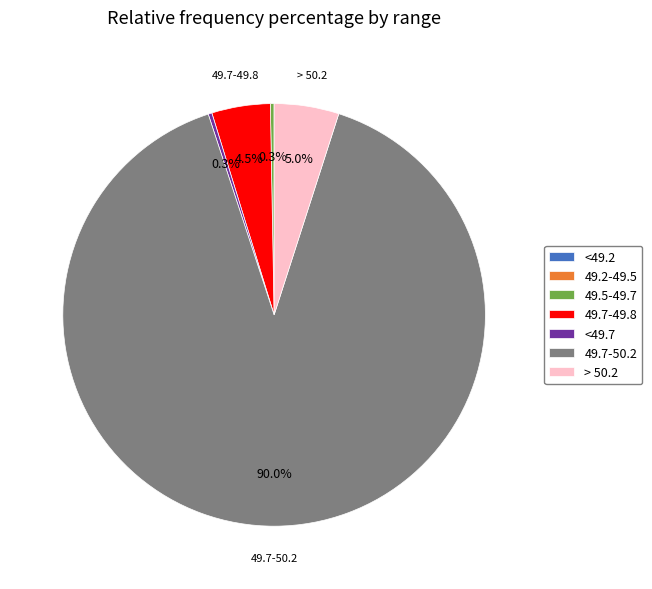

Between 49.5-49.7 and 49.7-49.8, which is larger?

49.7-49.8